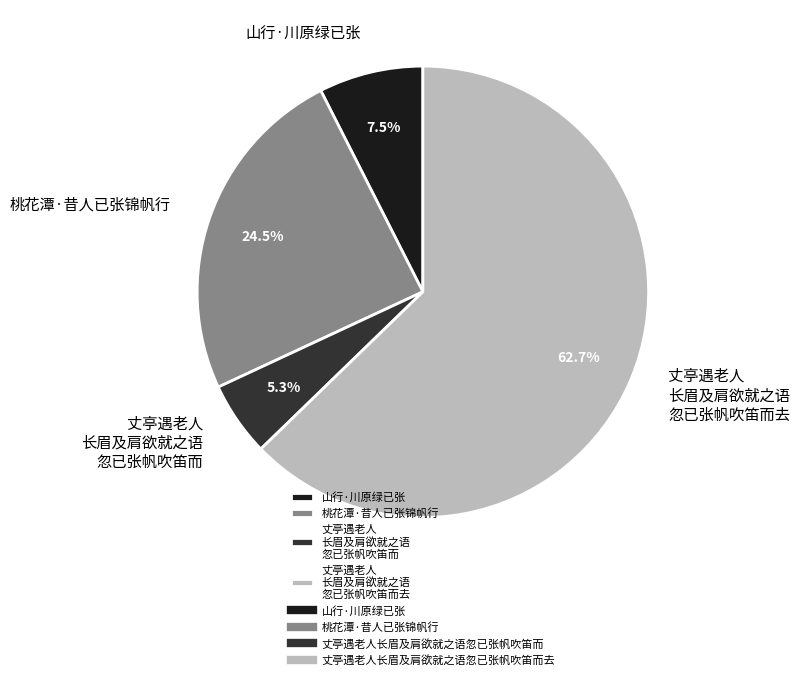

What is the ratio of the value at 桃花潭·昔人已张锦帆行 to the value at 山行·川原绿已张?

3.3